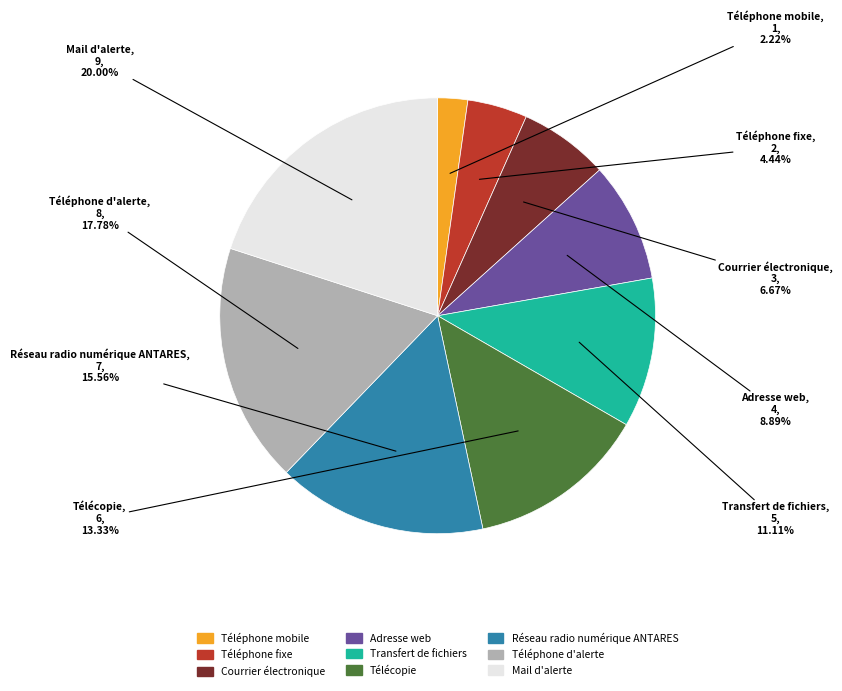

Do Télécopie and Réseau radio numérique ANTARES together represent more than half of the pie?

No